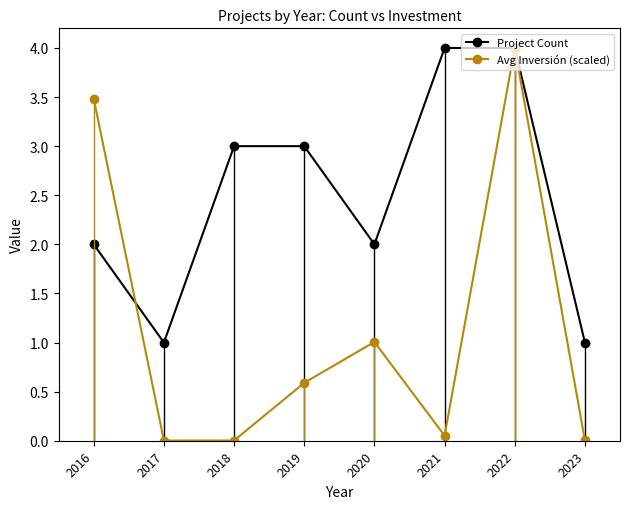

What are all the series names shown in the legend?

Project Count, Avg Inversión (scaled)